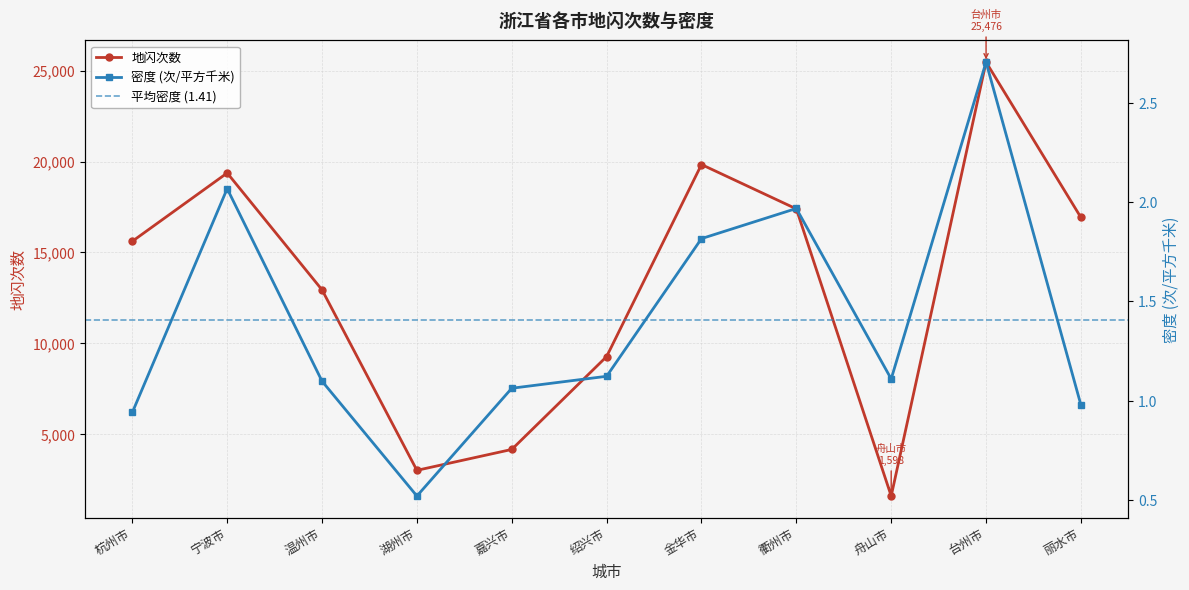

What is the value of the 密度 point at the 5th from the left?

1.1